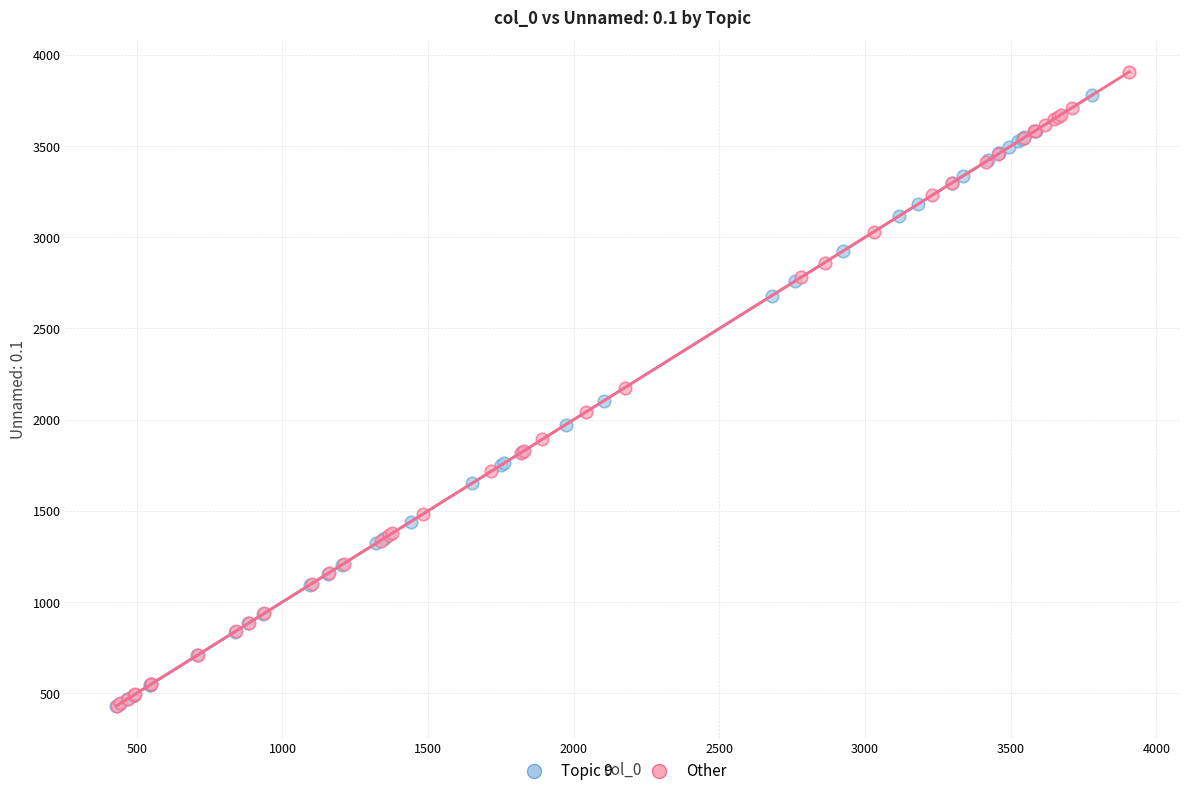

Which series has the largest Y range (max minus min)?

Other